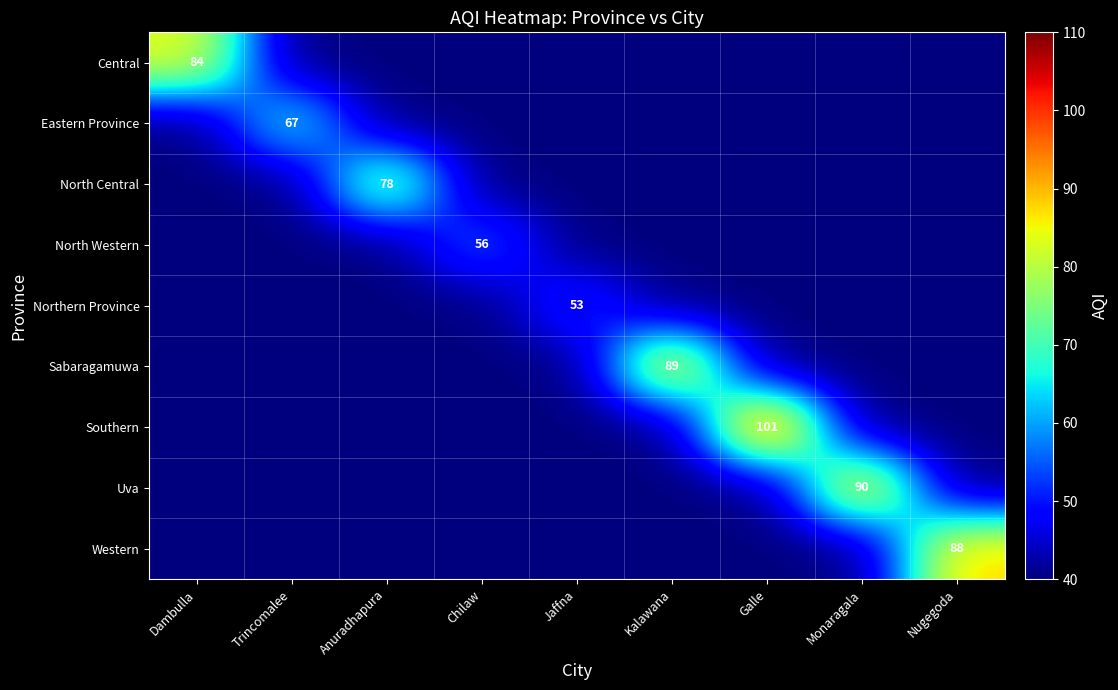

The North Central series shows 78 at Anuradhapura. True or false?

True